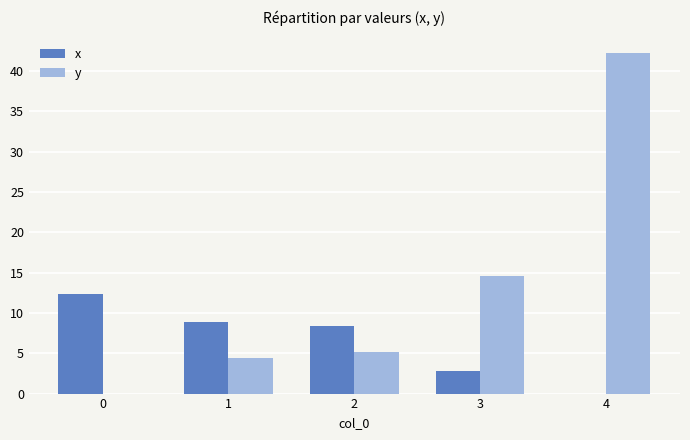

What is the sum of the x values at 0 and 4?

12.3